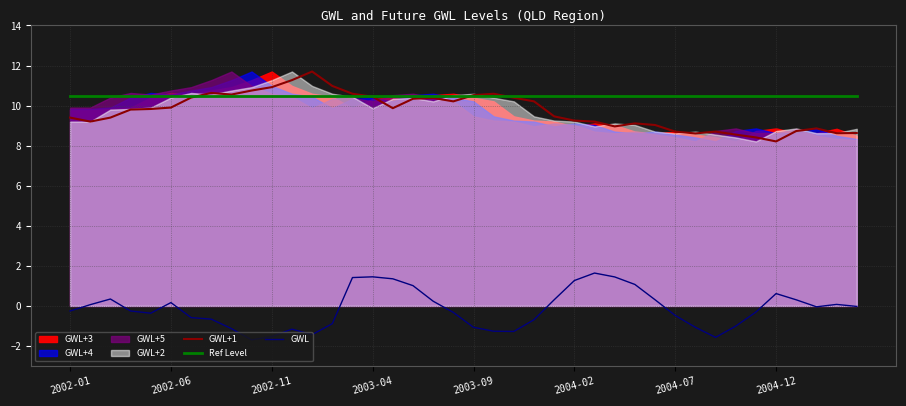

What is the value of the GWL+1 point at the 39th from the left?

8.6